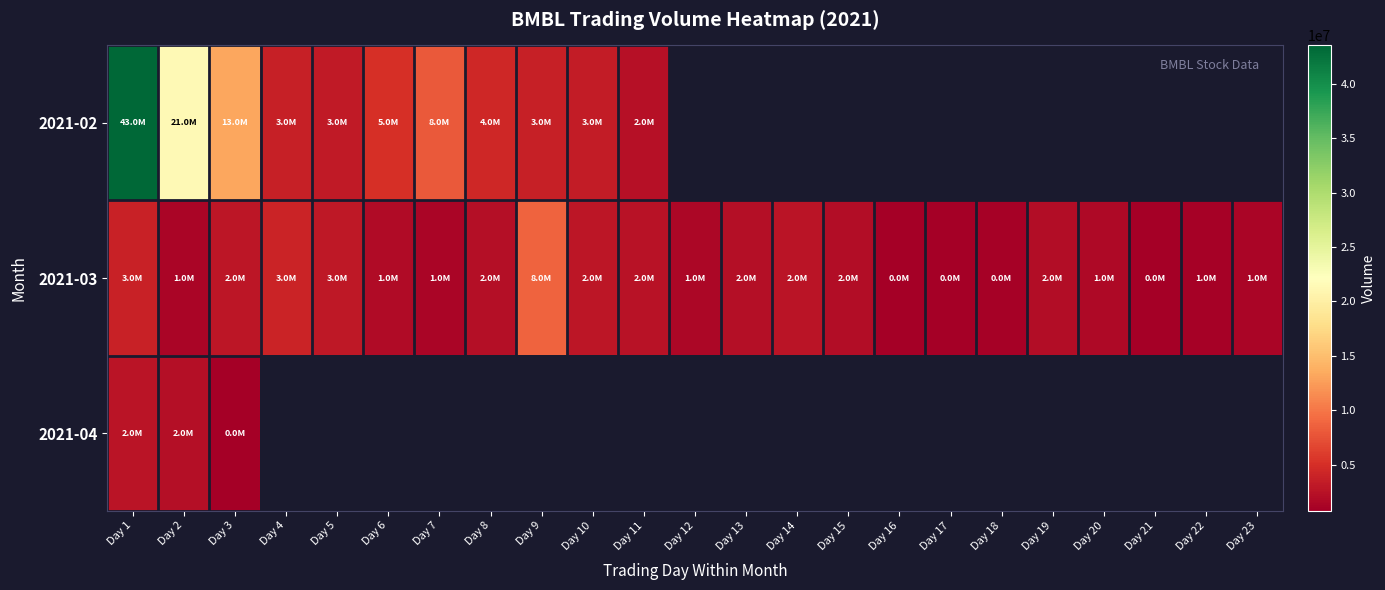

At which label is 2021-03 closest to 4800500?

Day 4